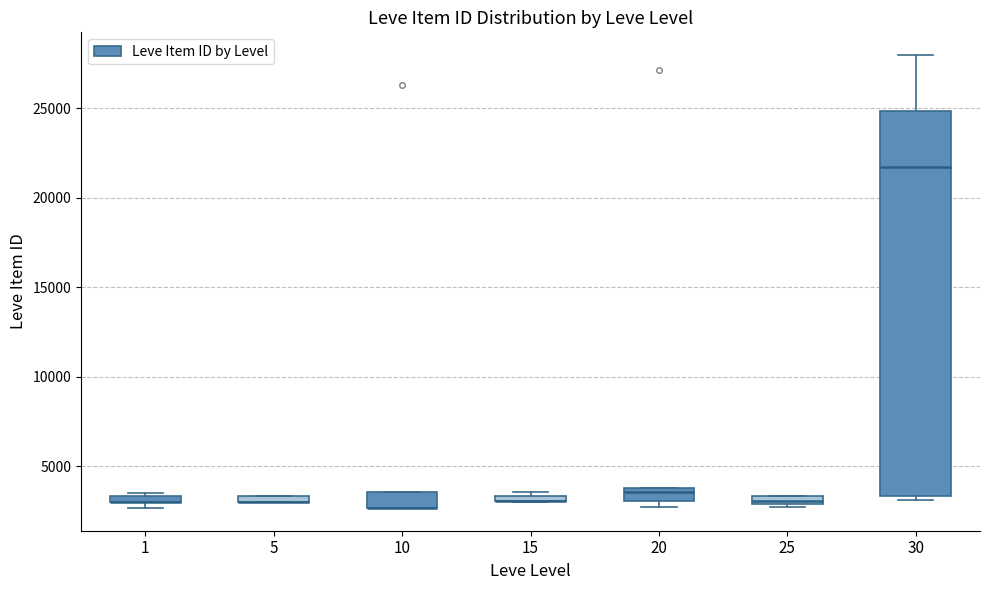

Where is the lower edge of the box at x = 1 on the y-axis? The values are not printed on the chart, so give them approximately, as read against the axis.

3000